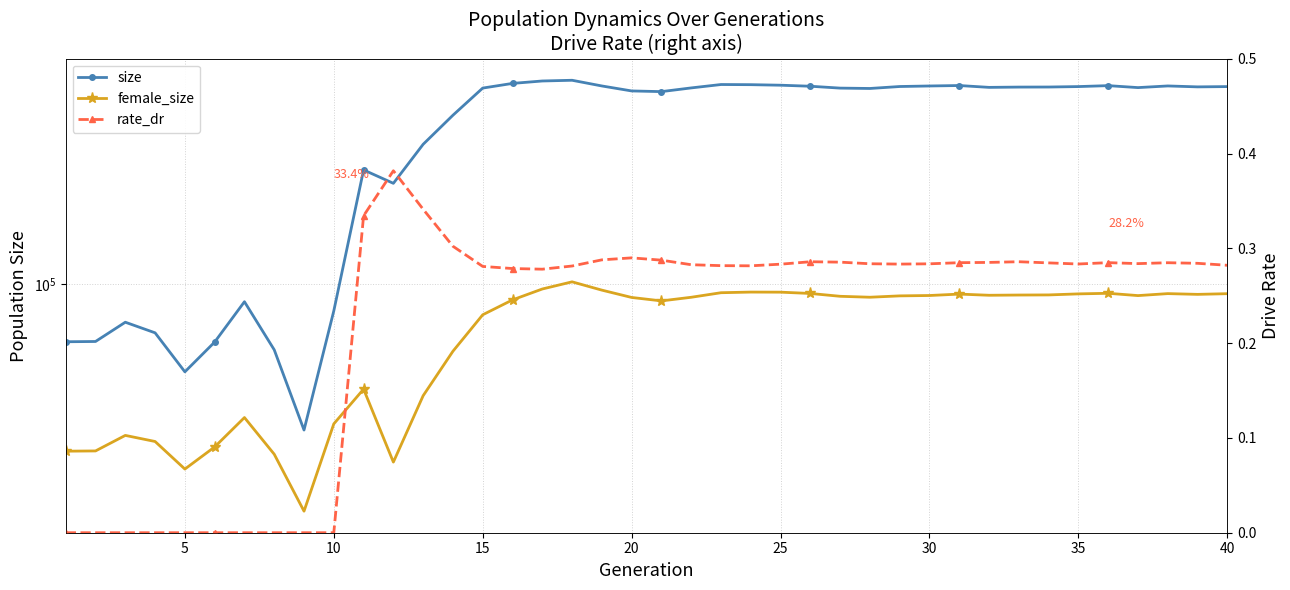

At how many categories does at least one series exceed 130757?

30